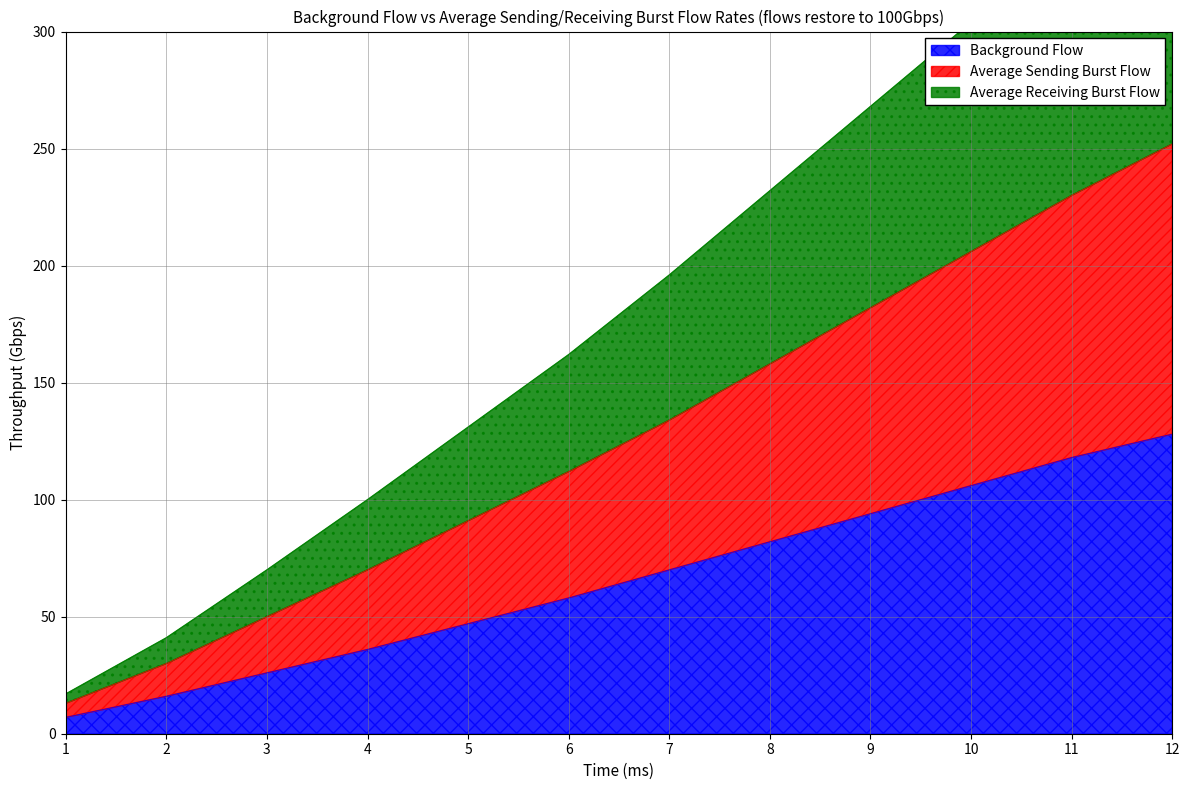

At which label does Background Flow reach its peak?

12